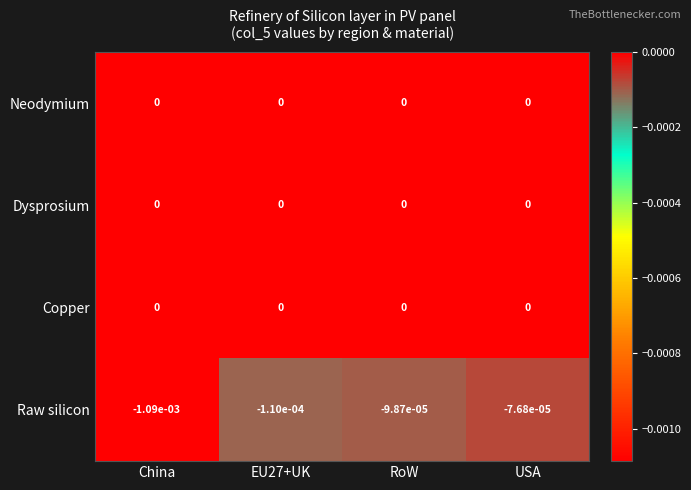

True or false: Raw silicon has a value of -0.0 at EU27+UK.

True